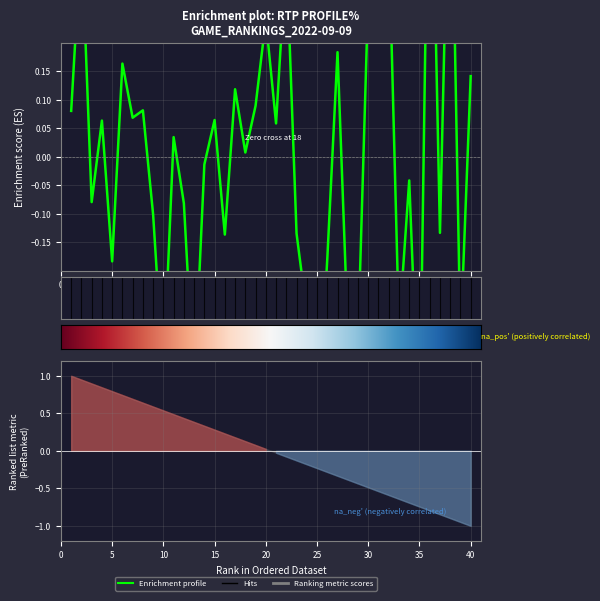

What is the value of the 26th point from the left?

-0.2